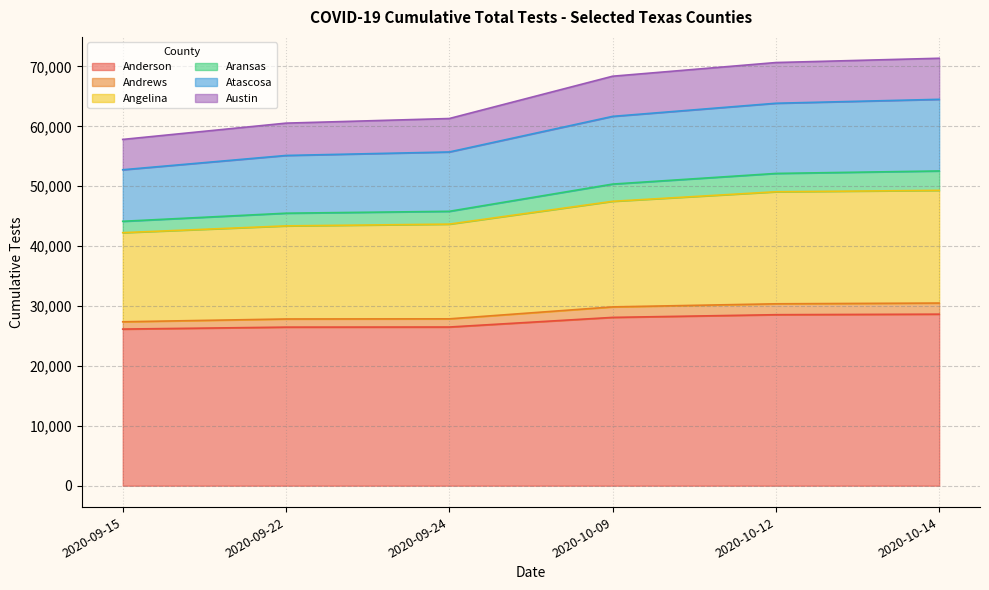

What is the label of the 5th point from the left?

2020-10-12